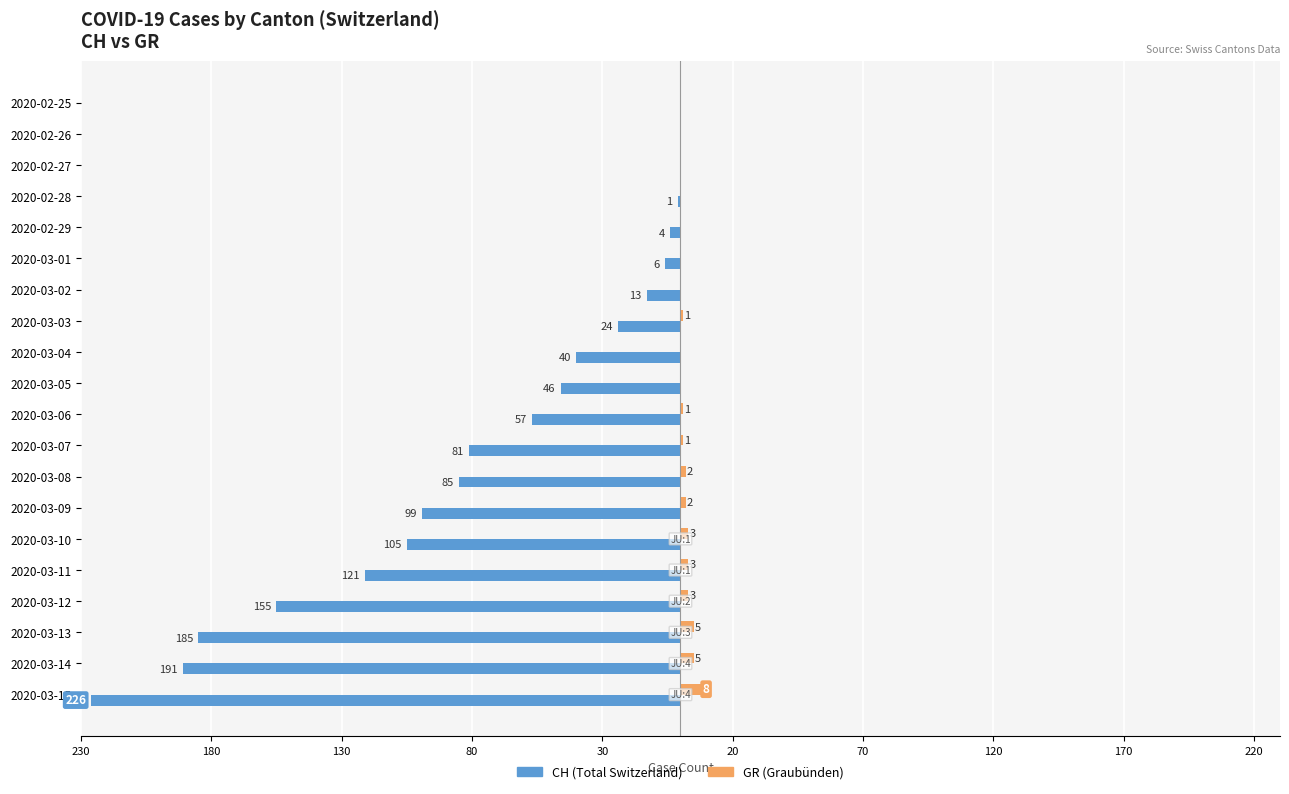

Where is GR (Graubünden) nearest to the value 4?

2020-03-10